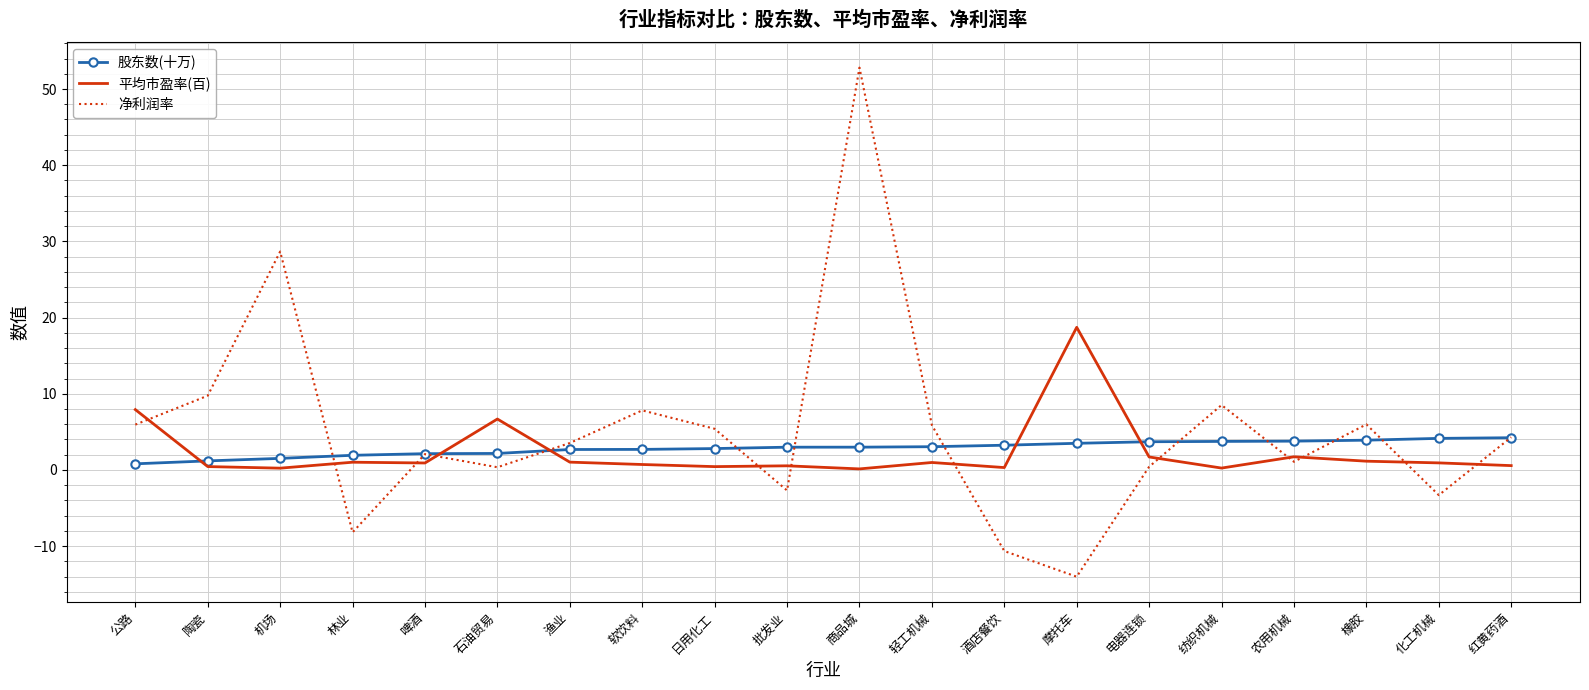

Between which two adjacent categories do 股东数(十万) and 平均市盈率(百) first intersect?

公路 and 陶瓷